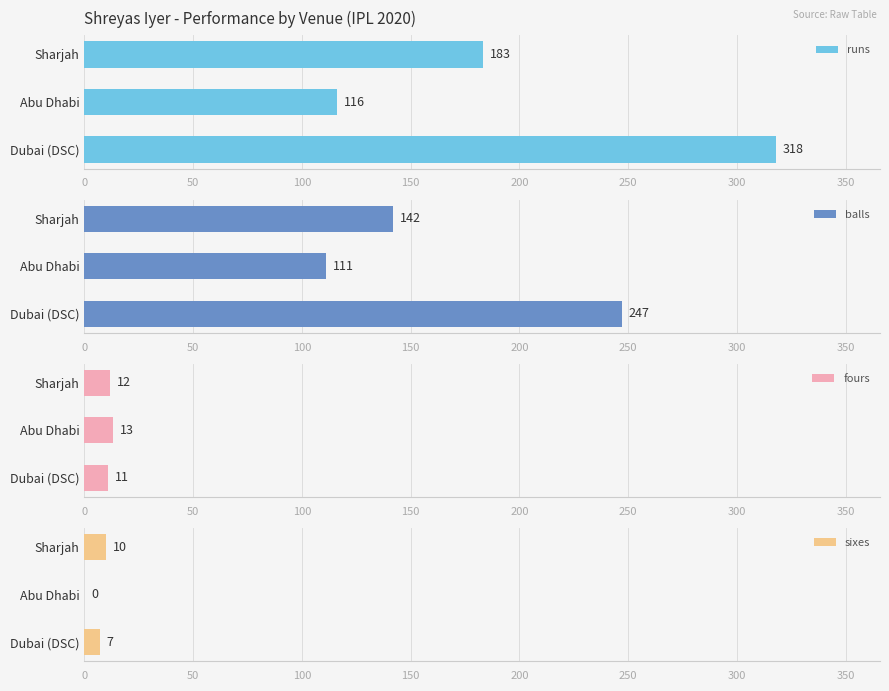

How many values in the runs series are below 183?

1